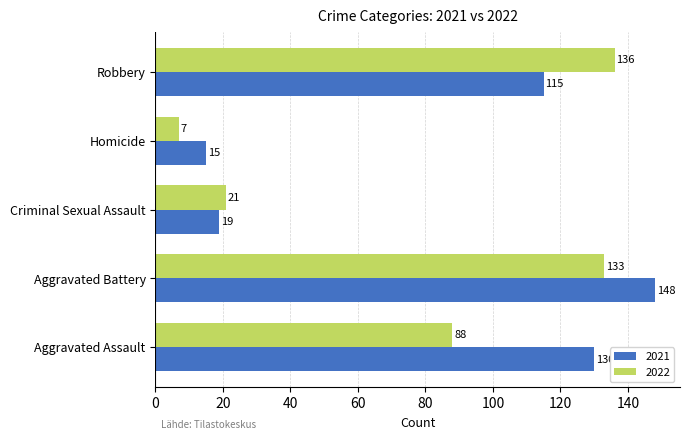

Which series has the widest spread of values?

2021